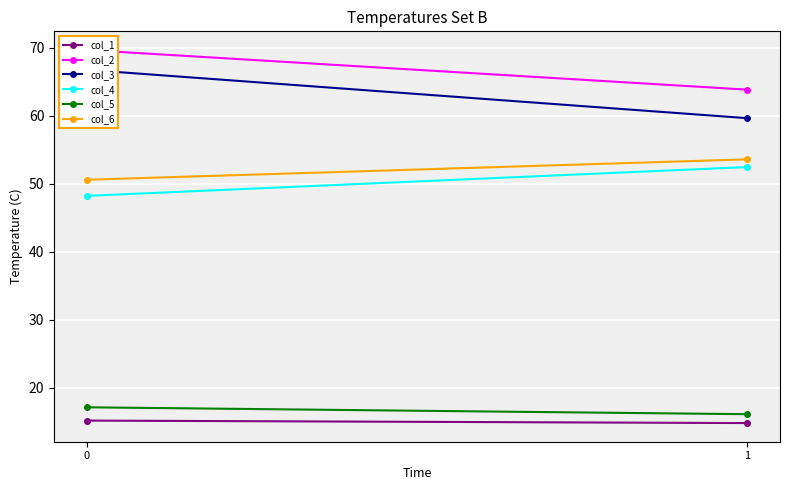

What is the sum of all col_6 values?

104.2